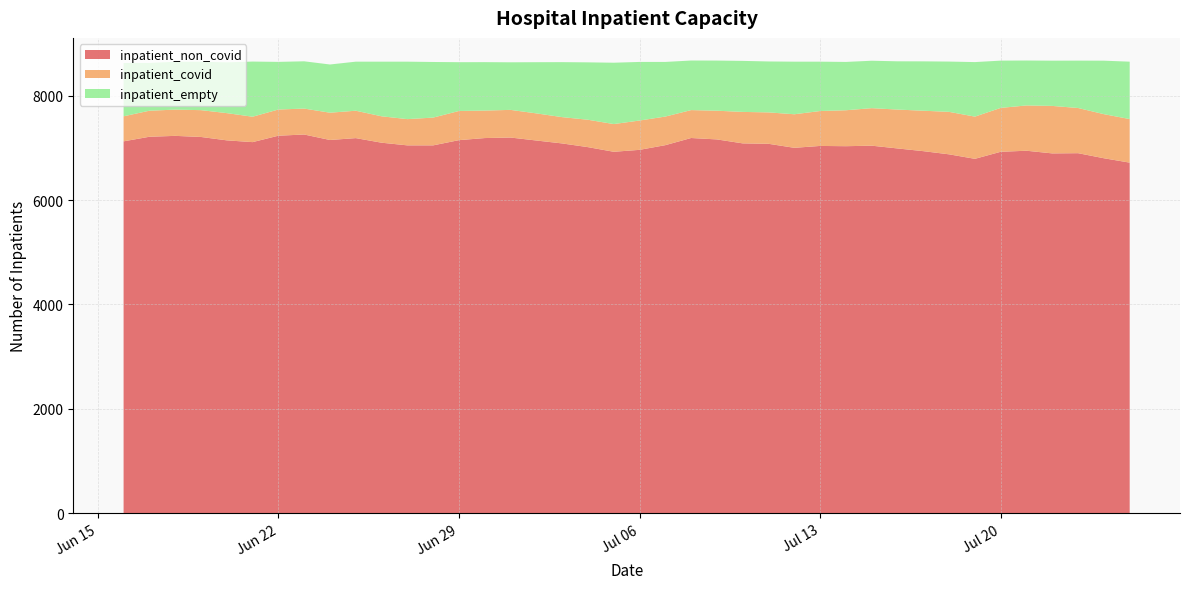

Reading right to left, transcribe all the data shown in this chart.

inpatient_non_covid: 2021-06-16=7126	2021-06-17=7214	2021-06-18=7231	2021-06-19=7210	2021-06-20=7145	2021-06-21=7111	2021-06-22=7234	2021-06-23=7257	2021-06-24=7152	2021-06-25=7188	2021-06-26=7100	2021-06-27=7049	2021-06-28=7049	2021-06-29=7149	2021-06-30=7189	2021-07-01=7199	2021-07-02=7142	2021-07-03=7086	2021-07-04=7015	2021-07-05=6926	2021-07-06=6963	2021-07-07=7053	2021-07-08=7190	2021-07-09=7163	2021-07-10=7087	2021-07-11=7079	2021-07-12=7002	2021-07-13=7038	2021-07-14=7033	2021-07-15=7043	2021-07-16=6990	2021-07-17=6938	2021-07-18=6877	2021-07-19=6791	2021-07-20=6926	2021-07-21=6946	2021-07-22=6895	2021-07-23=6899	2021-07-24=6802	2021-07-25=6718
inpatient_covid: 2021-06-16=480	2021-06-17=499	2021-06-18=503	2021-06-19=514	2021-06-20=522	2021-06-21=487	2021-06-22=502	2021-06-23=497	2021-06-24=523	2021-06-25=525	2021-06-26=506	2021-06-27=503	2021-06-28=532	2021-06-29=559	2021-06-30=527	2021-07-01=530	2021-07-02=520	2021-07-03=504	2021-07-04=525	2021-07-05=531	2021-07-06=562	2021-07-07=548	2021-07-08=535	2021-07-09=550	2021-07-10=603	2021-07-11=602	2021-07-12=643	2021-07-13=669	2021-07-14=689	2021-07-15=719	2021-07-16=745	2021-07-17=775	2021-07-18=814	2021-07-19=809	2021-07-20=841	2021-07-21=868	2021-07-22=910	2021-07-23=866	2021-07-24=845	2021-07-25=835
inpatient_empty: 2021-06-16=1022	2021-06-17=916	2021-06-18=917	2021-06-19=928	2021-06-20=973	2021-06-21=1057	2021-06-22=913	2021-06-23=906	2021-06-24=924	2021-06-25=940	2021-06-26=1047	2021-06-27=1101	2021-06-28=1066	2021-06-29=935	2021-06-30=928	2021-07-01=912	2021-07-02=981	2021-07-03=1054	2021-07-04=1100	2021-07-05=1176	2021-07-06=1123	2021-07-07=1047	2021-07-08=950	2021-07-09=961	2021-07-10=978	2021-07-11=976	2021-07-12=1008	2021-07-13=946	2021-07-14=926	2021-07-15=909	2021-07-16=925	2021-07-17=946	2021-07-18=964	2021-07-19=1045	2021-07-20=906	2021-07-21=861	2021-07-22=867	2021-07-23=908	2021-07-24=1025	2021-07-25=1100